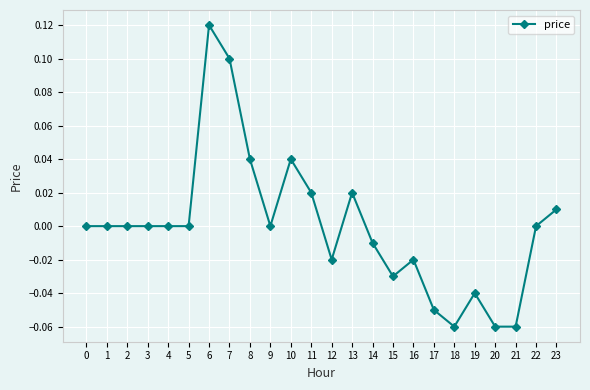

Which label corresponds to the largest value in the chart?

6